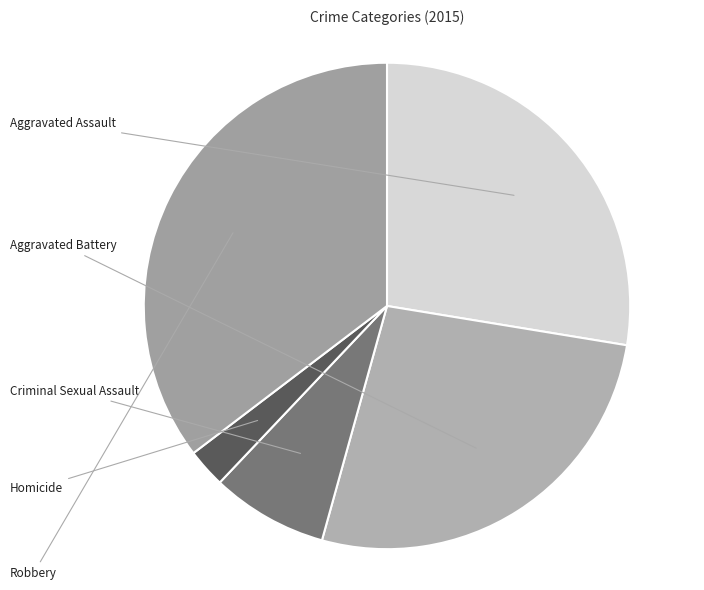

The Criminal Sexual Assault slice represents 1% of the pie. True or false?

False